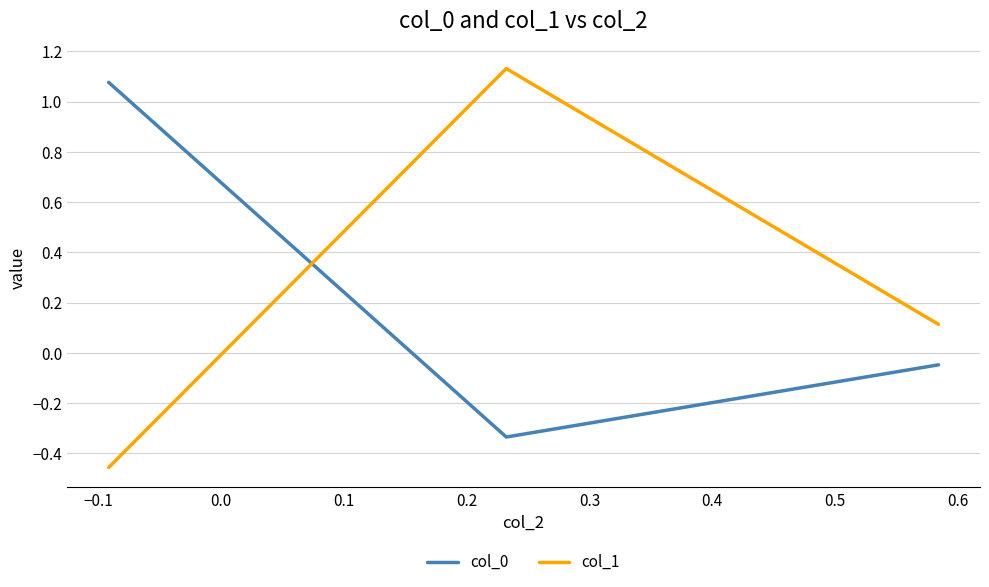

At how many categories does at least one series exceed 0?

3